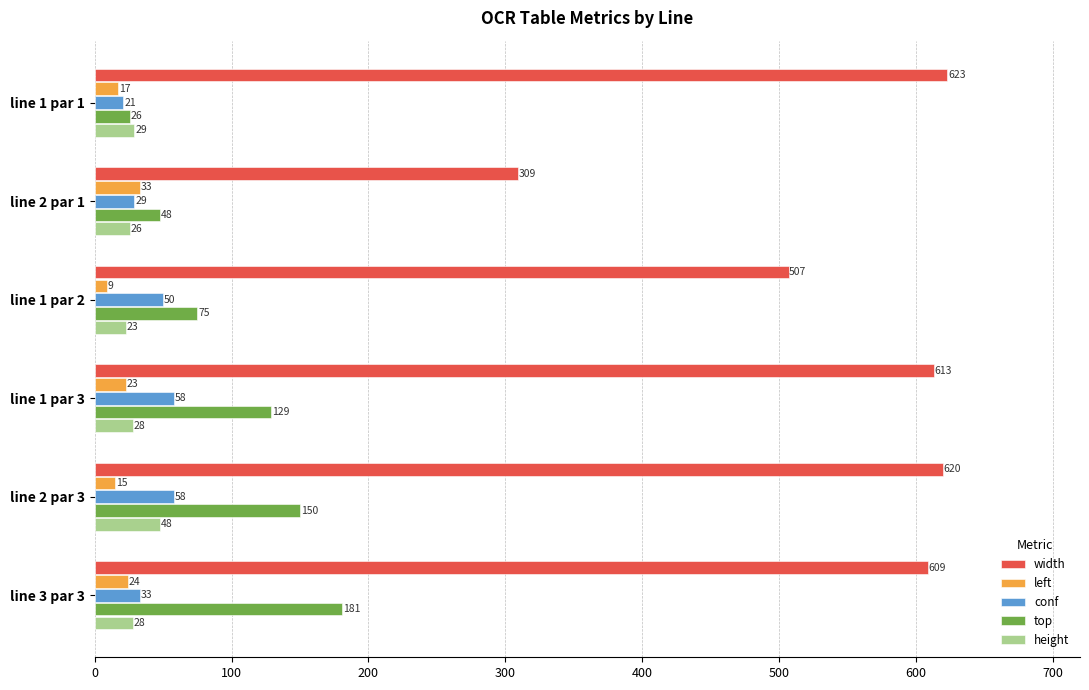

The value of conf at line 1 par 1 is 21. True or false?

True